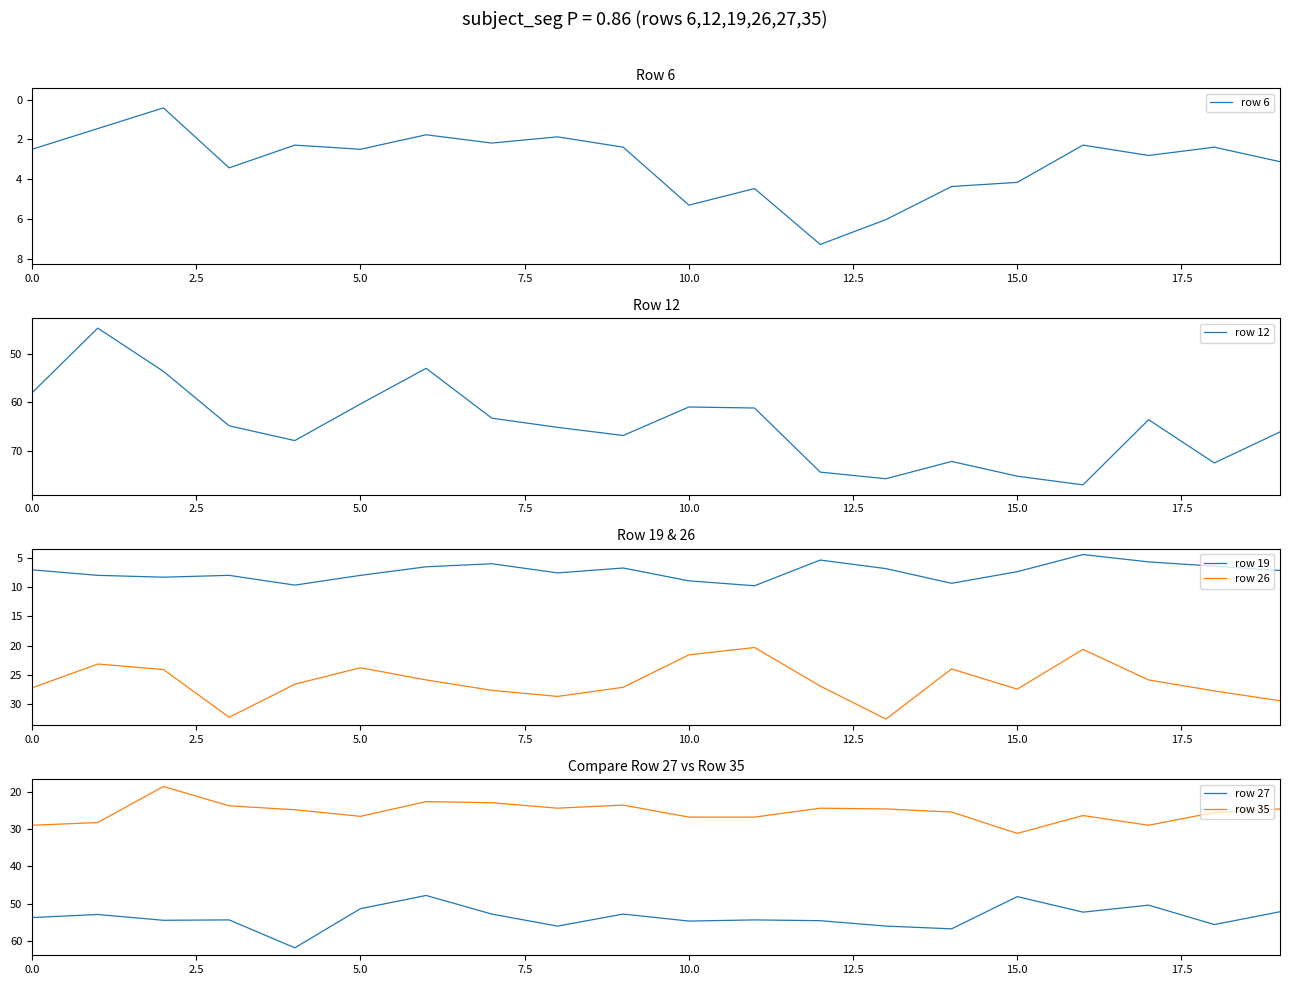

True or false: row 26 and row 19 intersect in this chart.

False